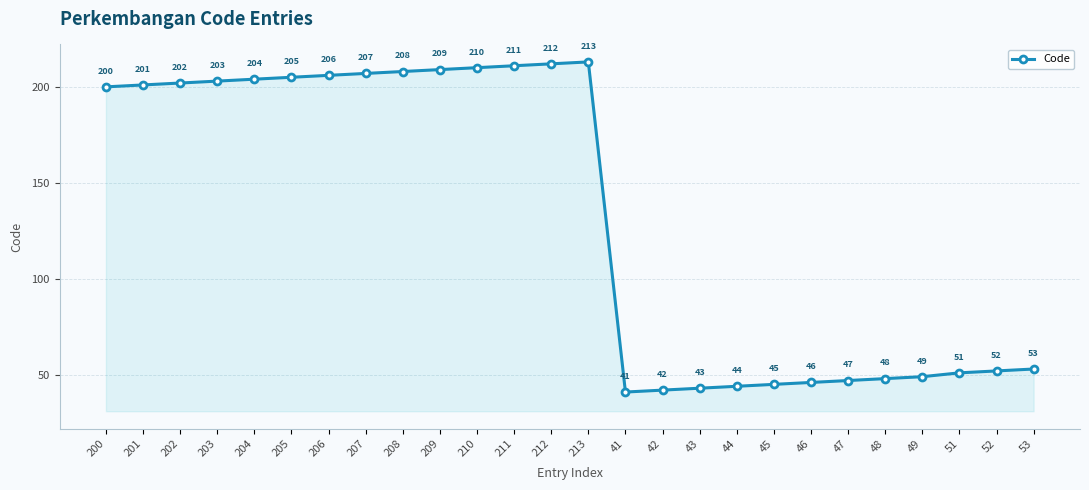

Where is the first local maximum?

213